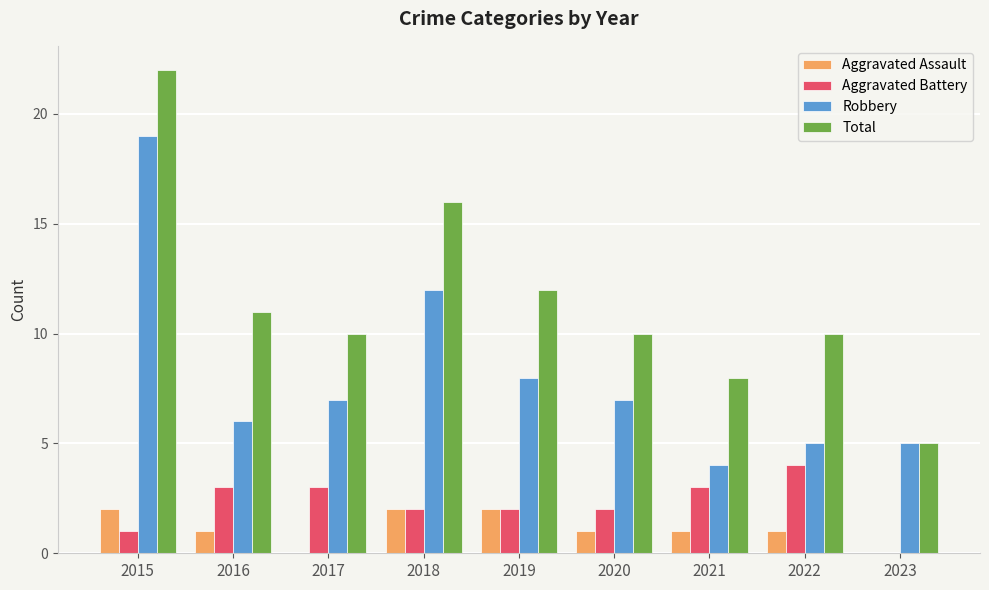

Which label corresponds to the largest value in the chart?

2015